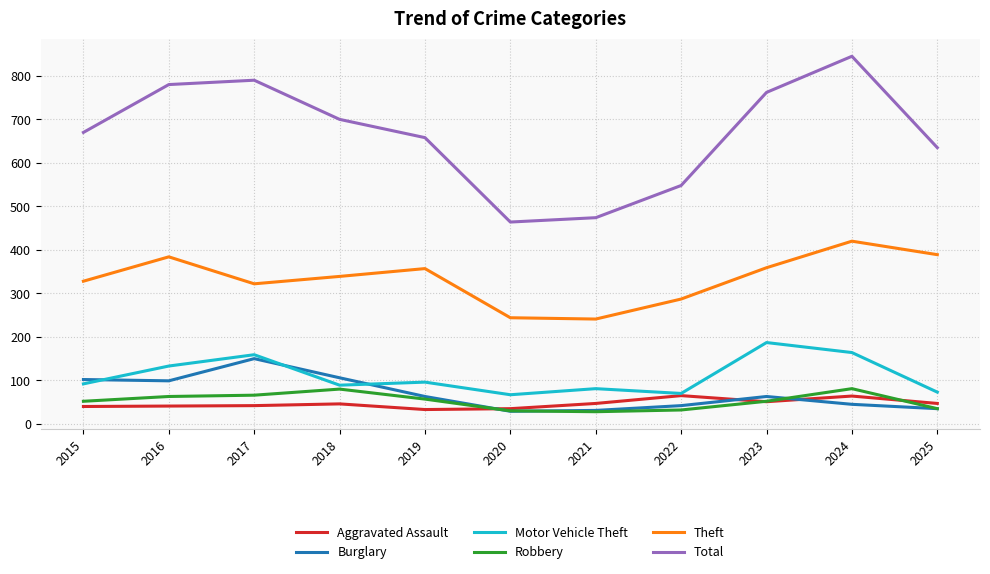

Does the chart have visible grid lines?

Yes